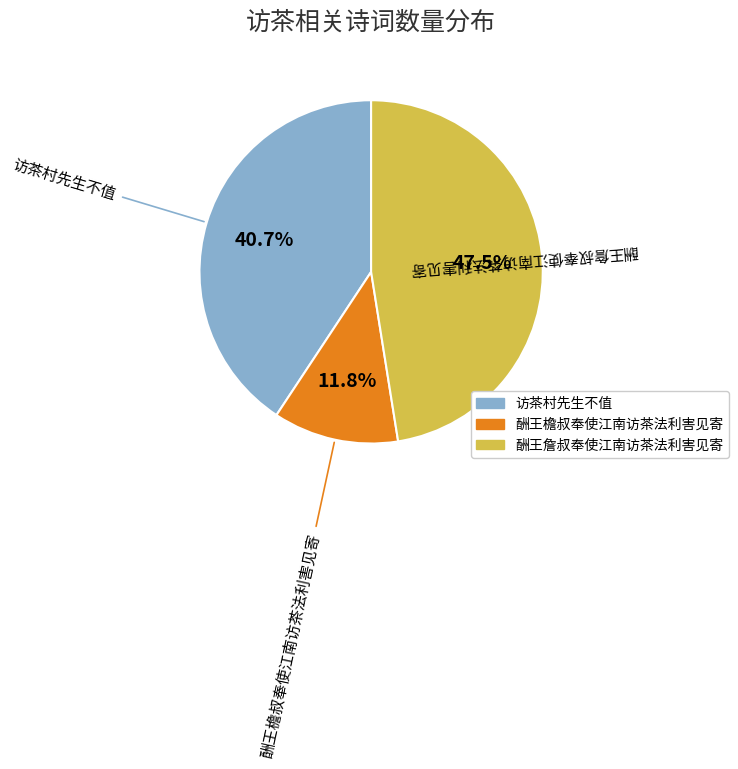

To the nearest percent, what is the difference between the largest and smallest slice percentages?

36%